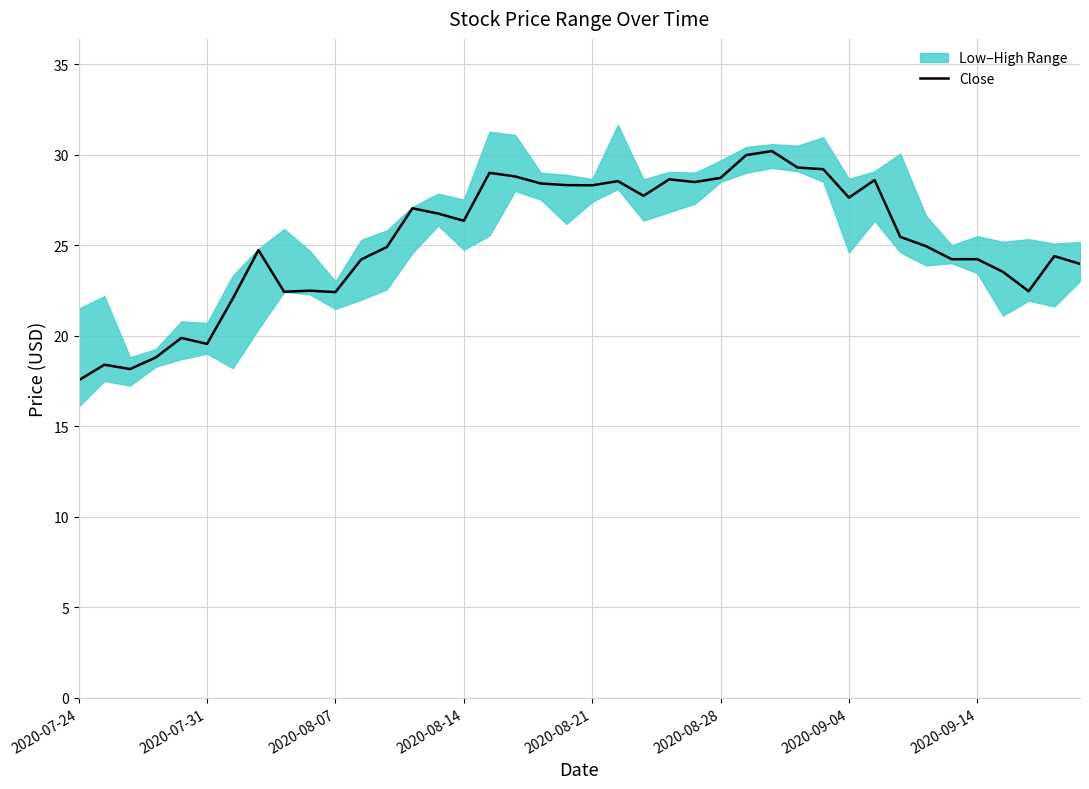

Where does the data first go above 25?

13